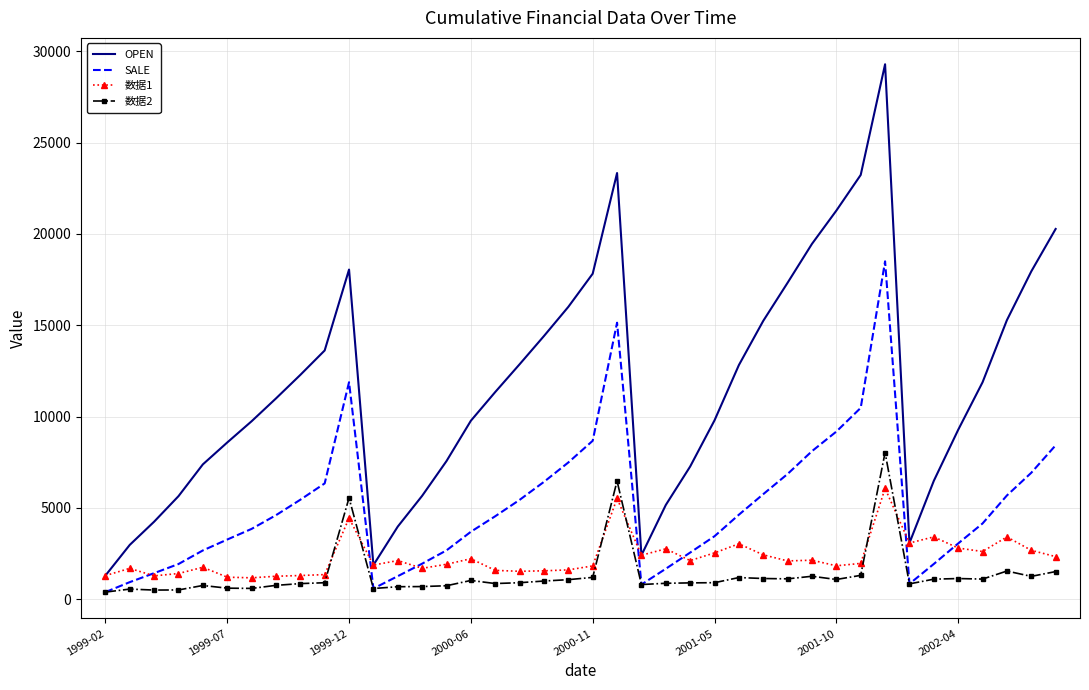

Which series has the widest spread of values?

OPEN